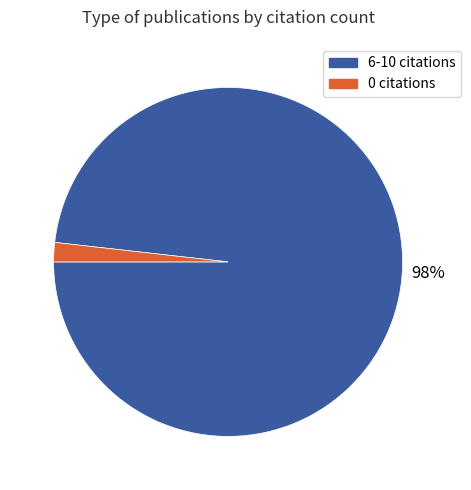

To the nearest percent, what is the average slice percentage?

50%